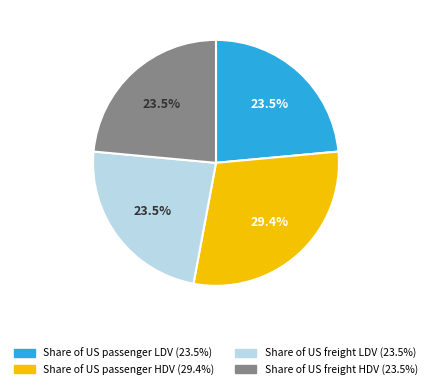

Does Share of US passenger LDV account for over 50% of the chart?

No